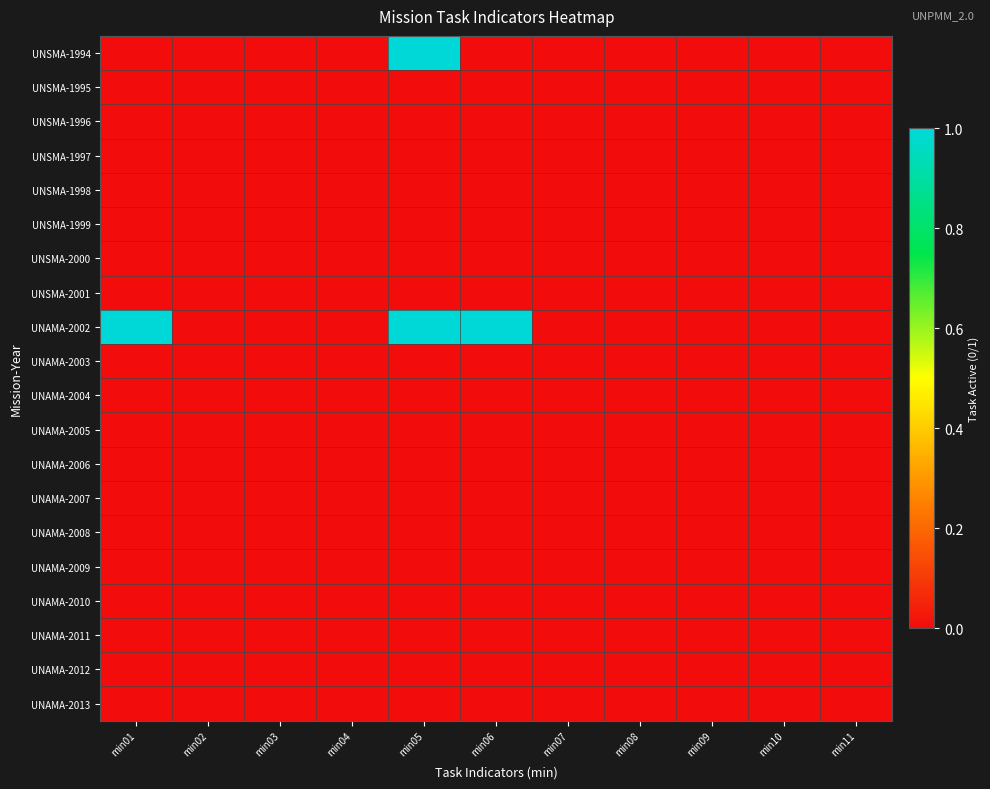

Which series changed the most between min01 and min04?

UNAMA-2002